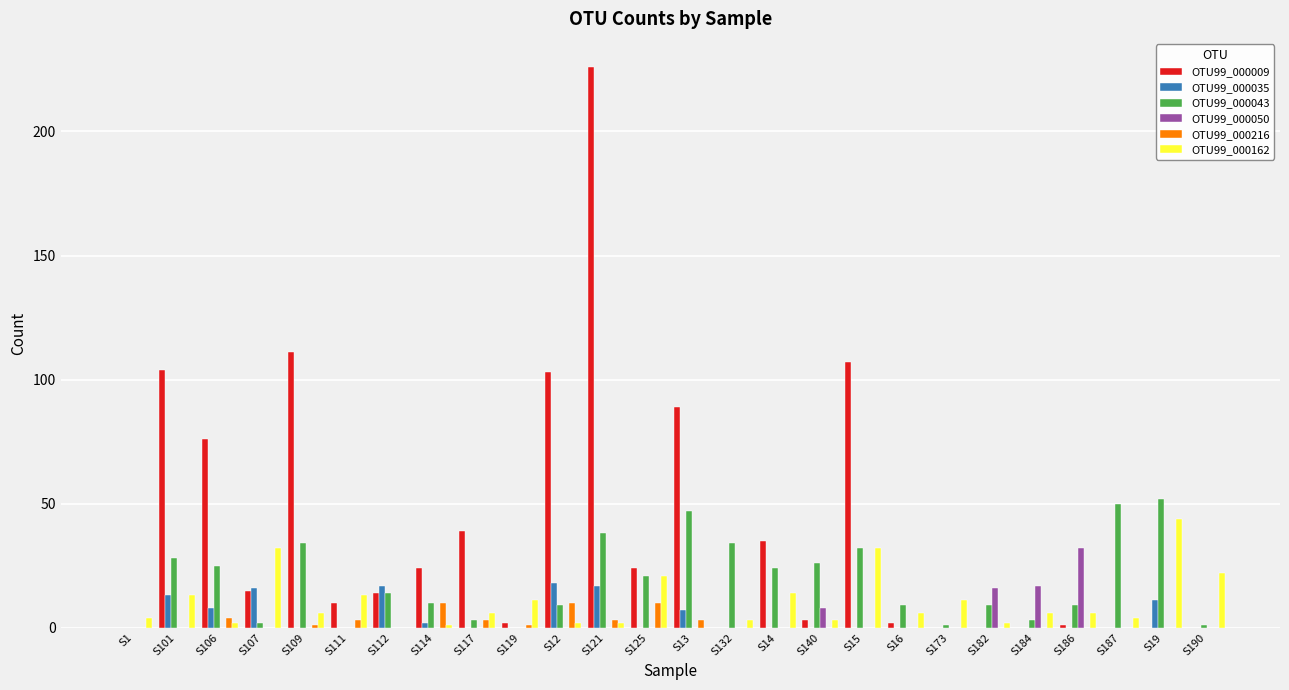

Reading right to left, transcribe all the data shown in this chart.

OTU99_000009: 0	0	0	1	0	0	0	2	107	3	35	0	89	24	226	103	2	39	24	14	10	111	15	76	104	0
OTU99_000035: 0	11	0	0	0	0	0	0	0	0	0	0	7	0	17	18	0	0	2	17	0	0	16	8	13	0
OTU99_000043: 1	52	50	9	3	9	1	9	32	26	24	34	47	21	38	9	0	3	10	14	0	34	2	25	28	0
OTU99_000050: 0	0	0	32	17	16	0	0	0	8	0	0	0	0	0	0	0	0	0	0	0	0	0	0	0	0
OTU99_000216: 0	0	0	0	0	0	0	0	0	0	0	0	3	10	3	10	1	3	10	0	3	1	0	4	0	0
OTU99_000162: 22	44	4	6	6	2	11	6	32	3	14	3	0	21	2	2	11	6	1	0	13	6	32	2	13	4